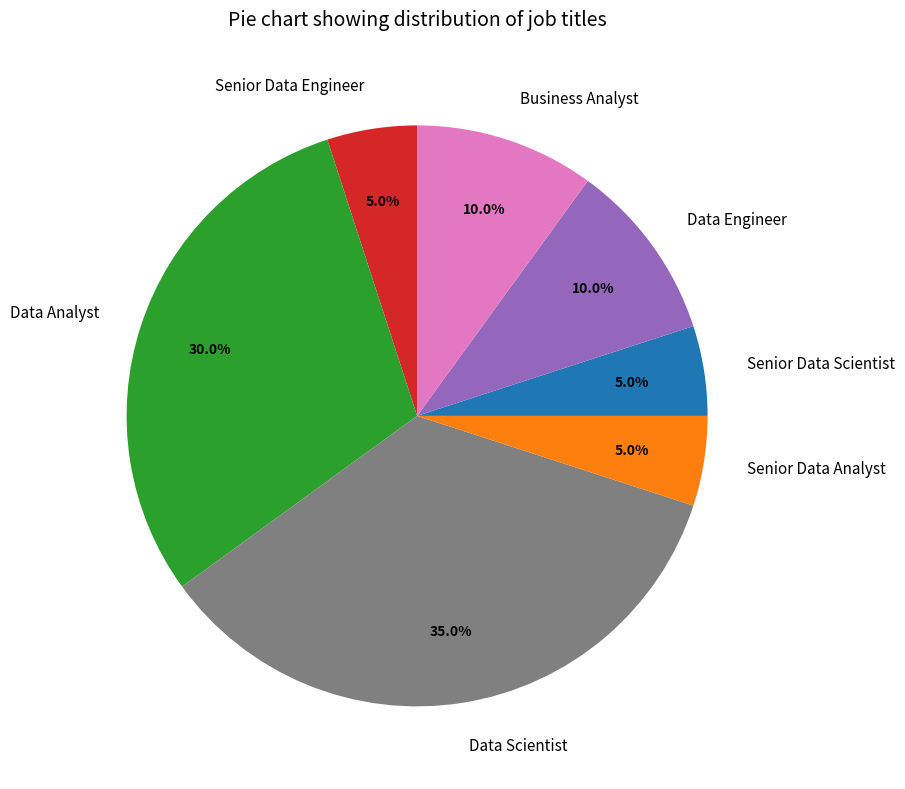

To the nearest percent, what is the average slice percentage?

14%